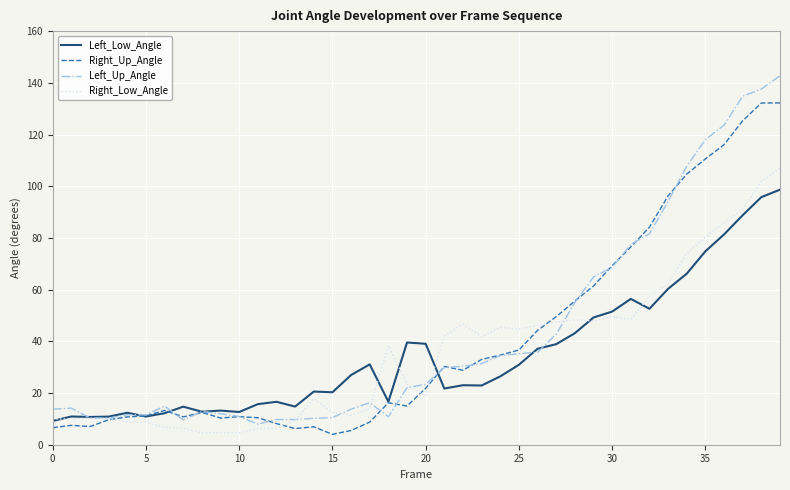

Does the chart display data point markers on the line(s)?

No